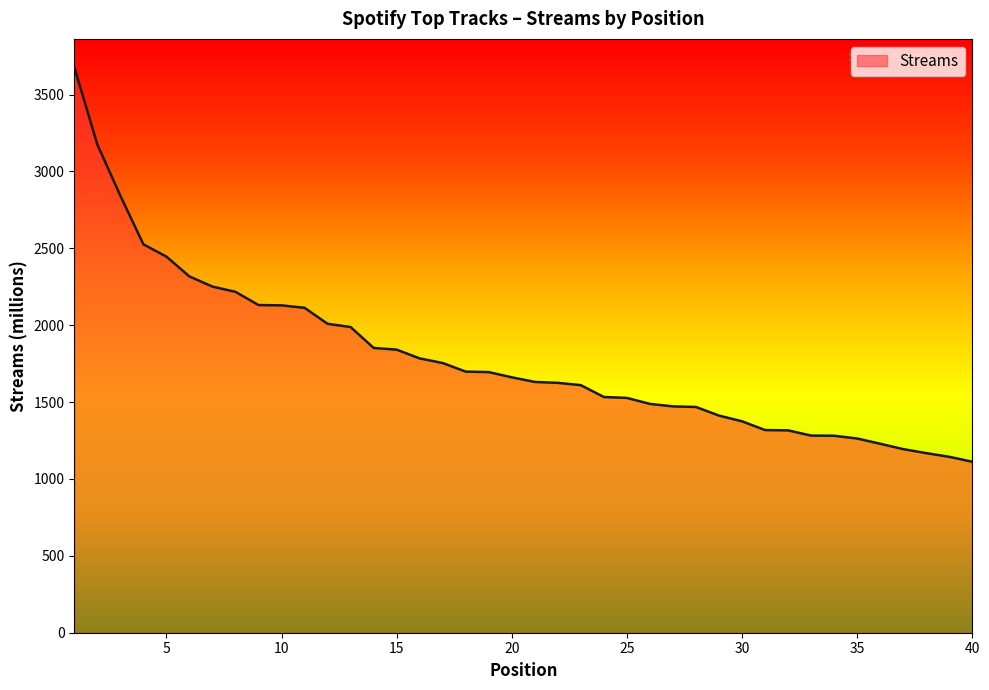

What is the difference between the maximum and minimum values?

2566